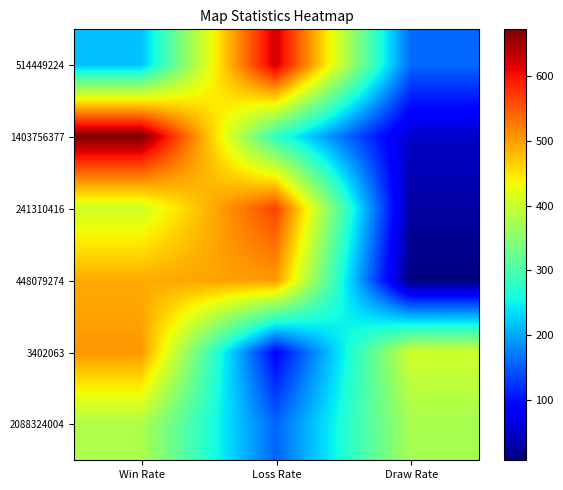

What is the smallest value displayed?

7